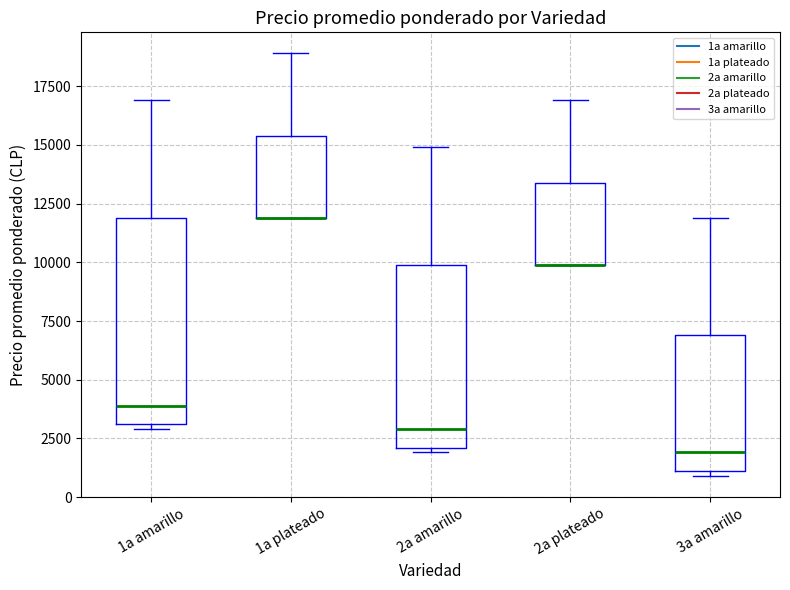

Where is the lower edge of the box for 3a amarillo on the y-axis? The values are not printed on the chart, so give them approximately, as read against the axis.

1000